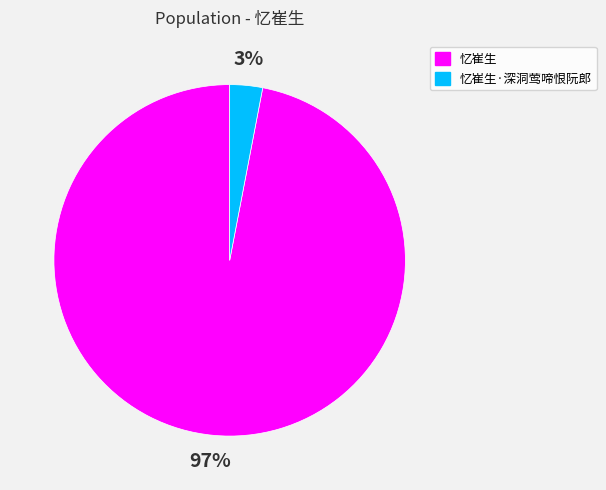

Which has a higher value, 忆崔生 or 忆崔生·深洞莺啼恨阮郎?

忆崔生